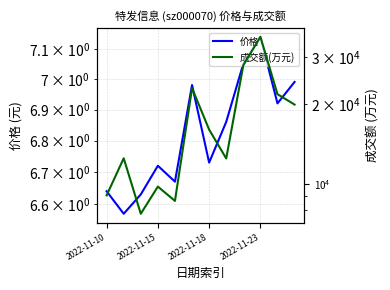

How many data points does each series have?

12